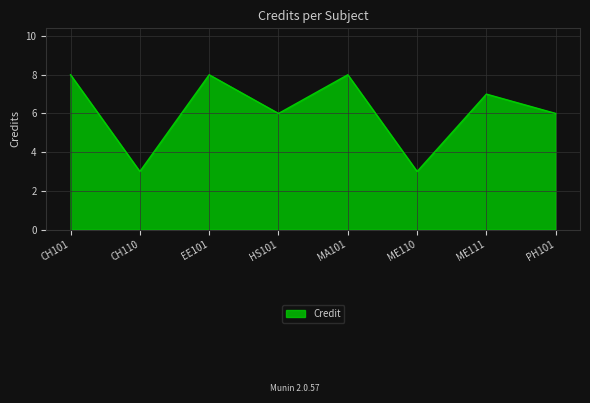

Count the number of categories in the chart.

8